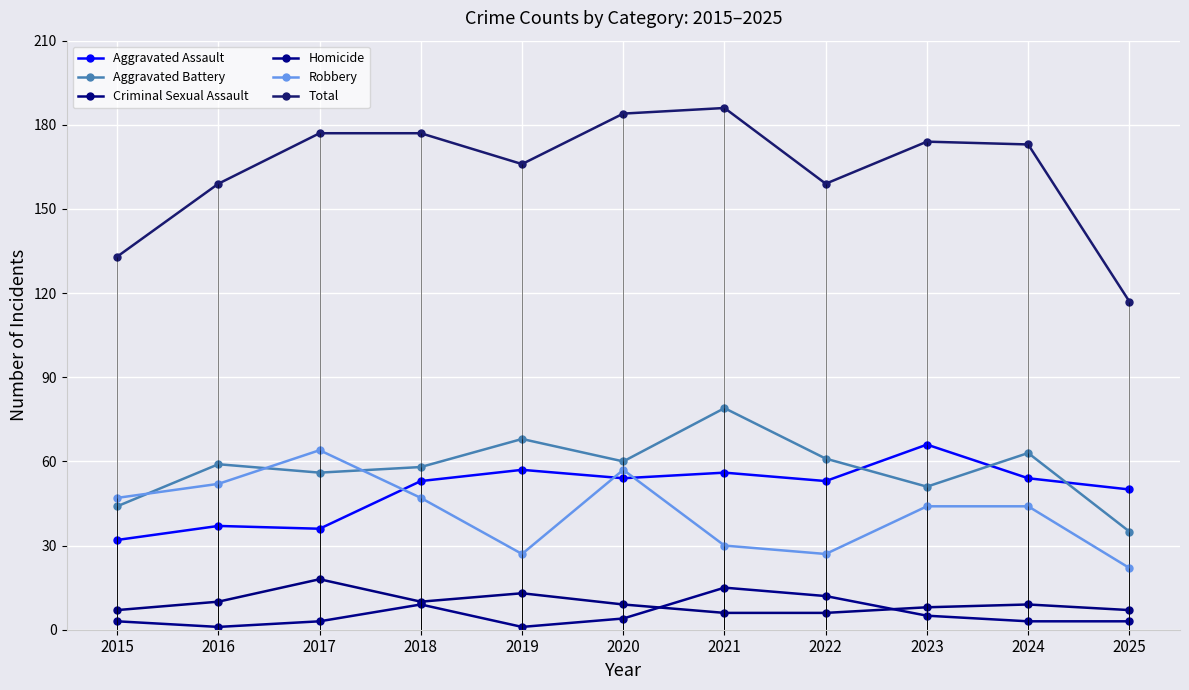

What is the maximum value shown in the chart?

186